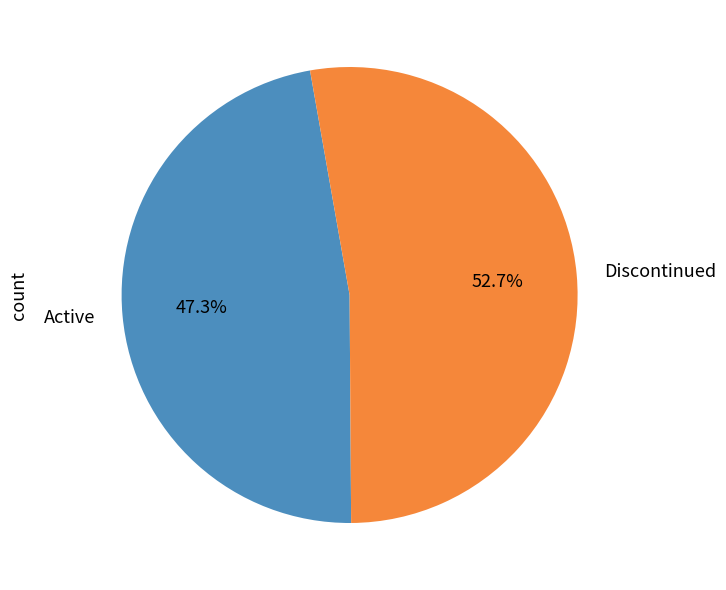

Between Active and Discontinued, which is larger?

Discontinued